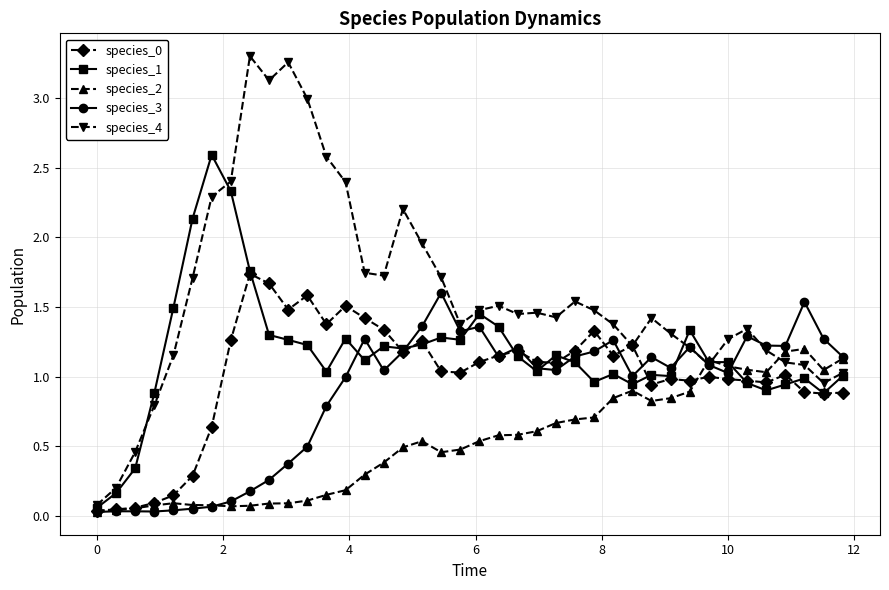

True or false: species_2 has more than 0 points higher than both neighbors.

True